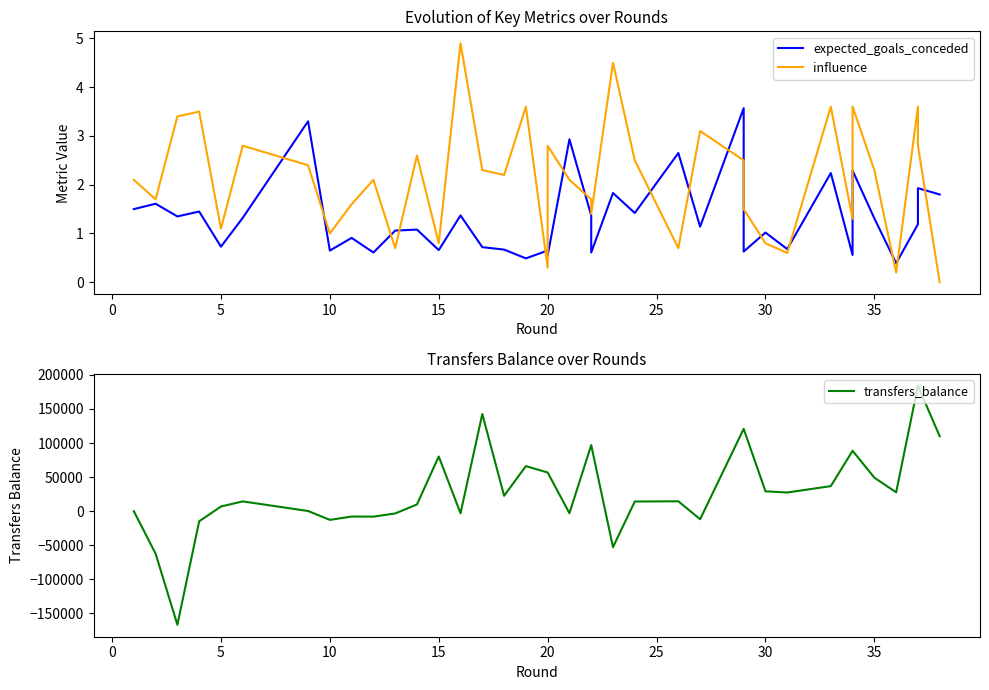

What is the difference between the maximum and second lowest values in the transfers_balance series?

246407.0